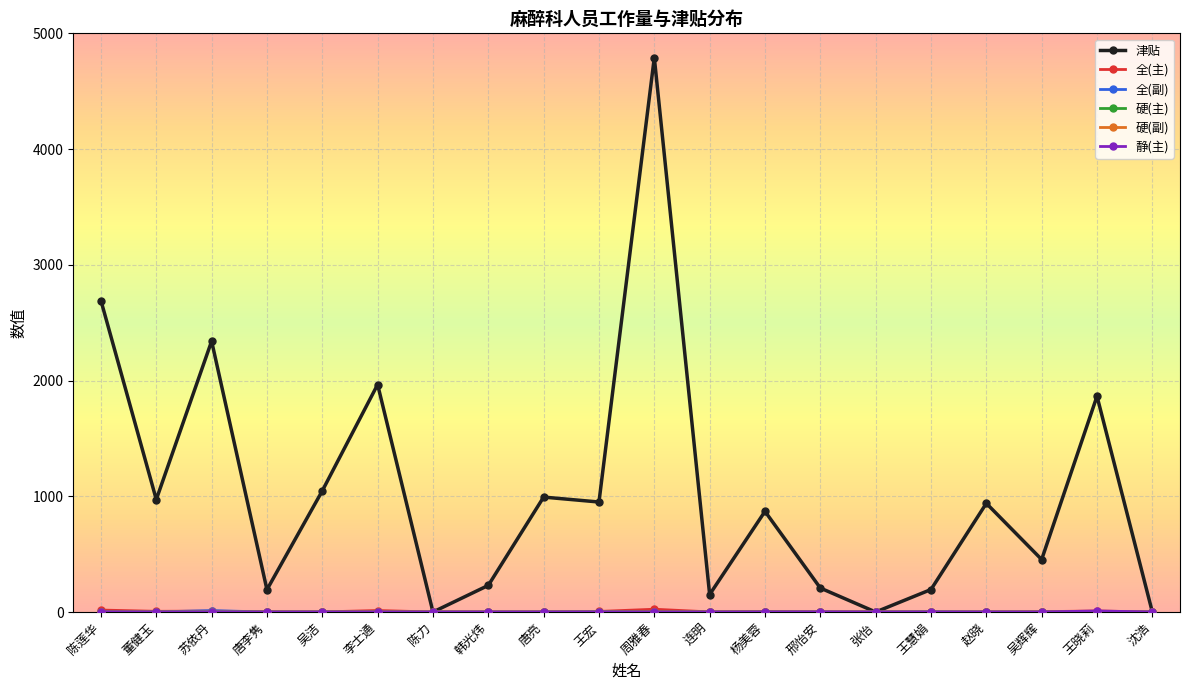

At which category is the sum across all series the highest?

周雅春